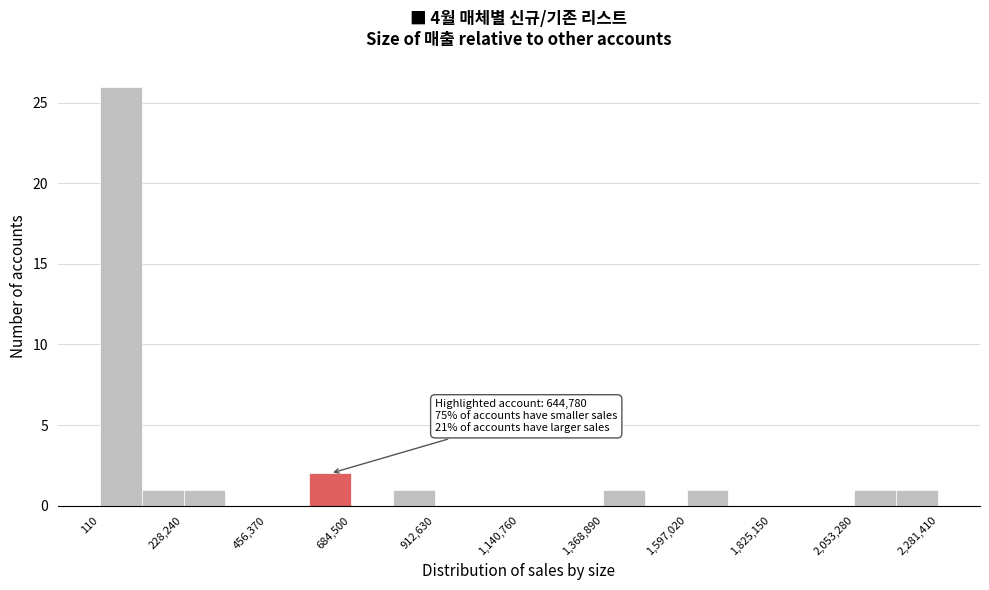

Around what value on the x-axis is the tallest bar? Give the approximate position of its centre, as read against the axis.

50000